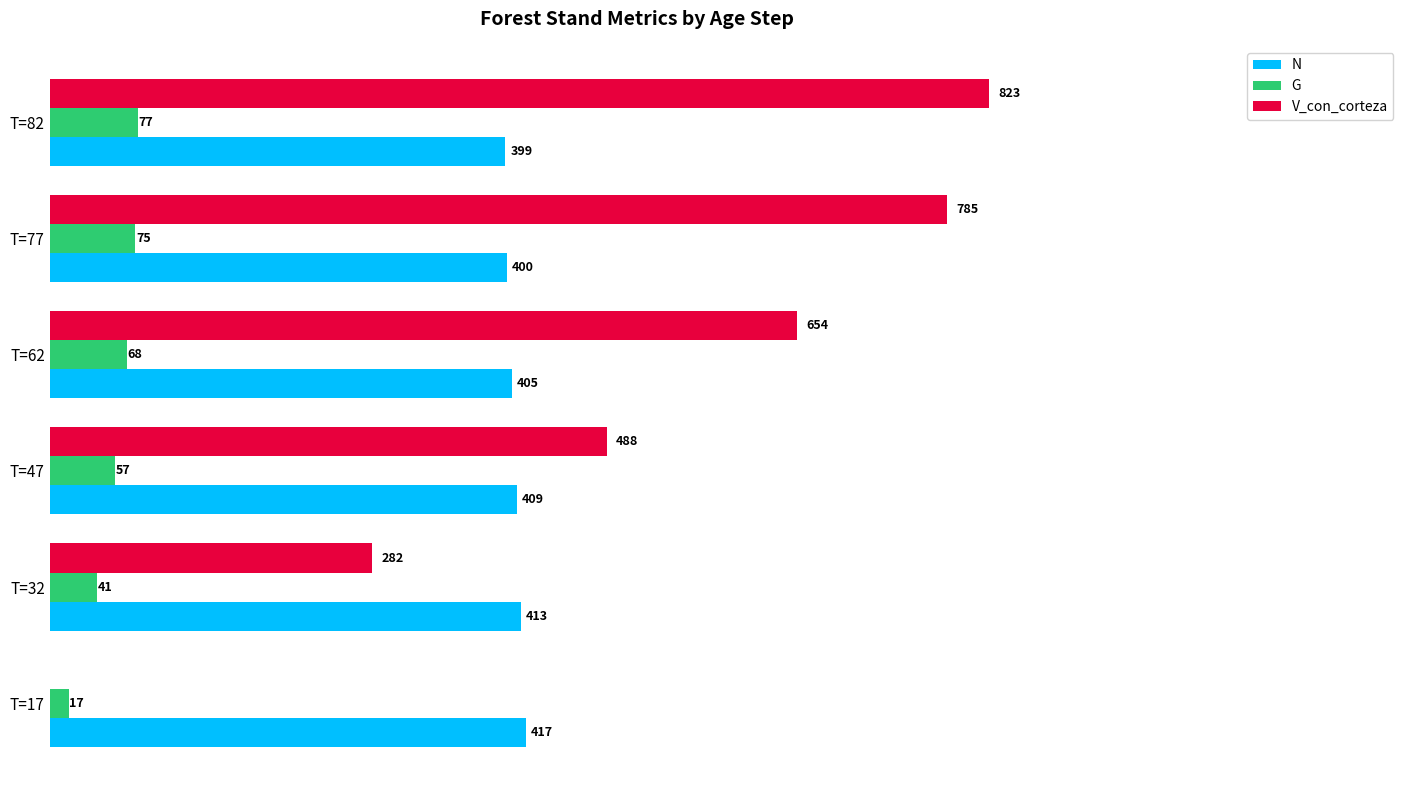

What are all the series names shown in the legend?

N, G, V_con_corteza